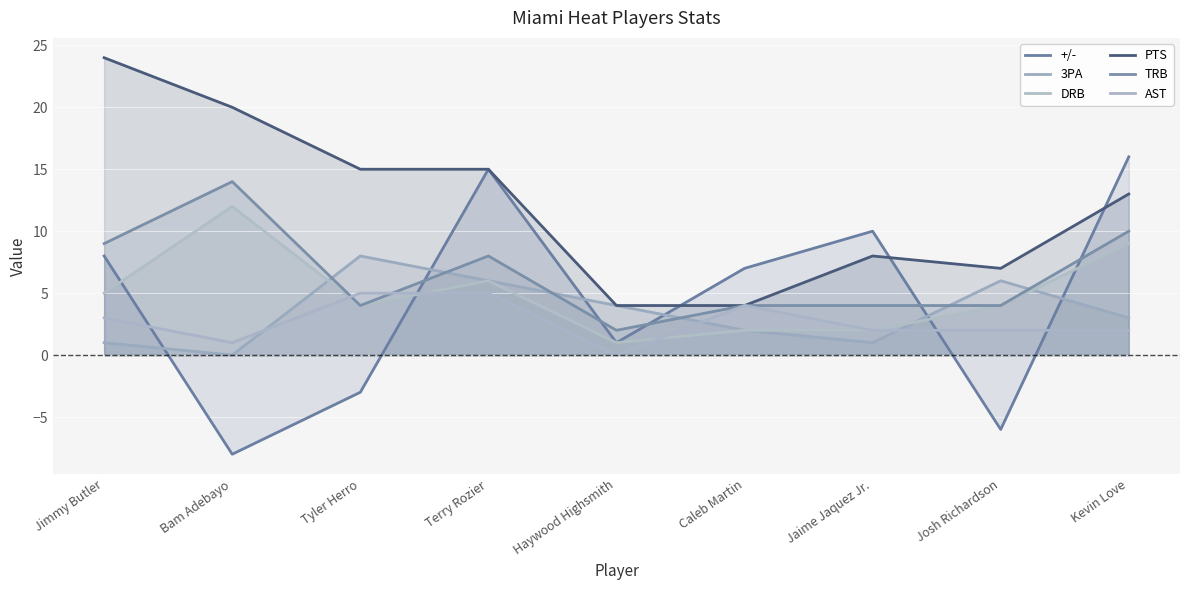

Reading right to left, list all the values displayed in this chart.

+/-: 16	-6	10	7	1	15	-3	-8	8
3PA: 3	6	1	2	4	6	8	0	1
DRB: 9	4	2	2	1	6	4	12	5
PTS: 13	7	8	4	4	15	15	20	24
TRB: 10	4	4	4	2	8	4	14	9
AST: 2	2	2	4	0	5	5	1	3